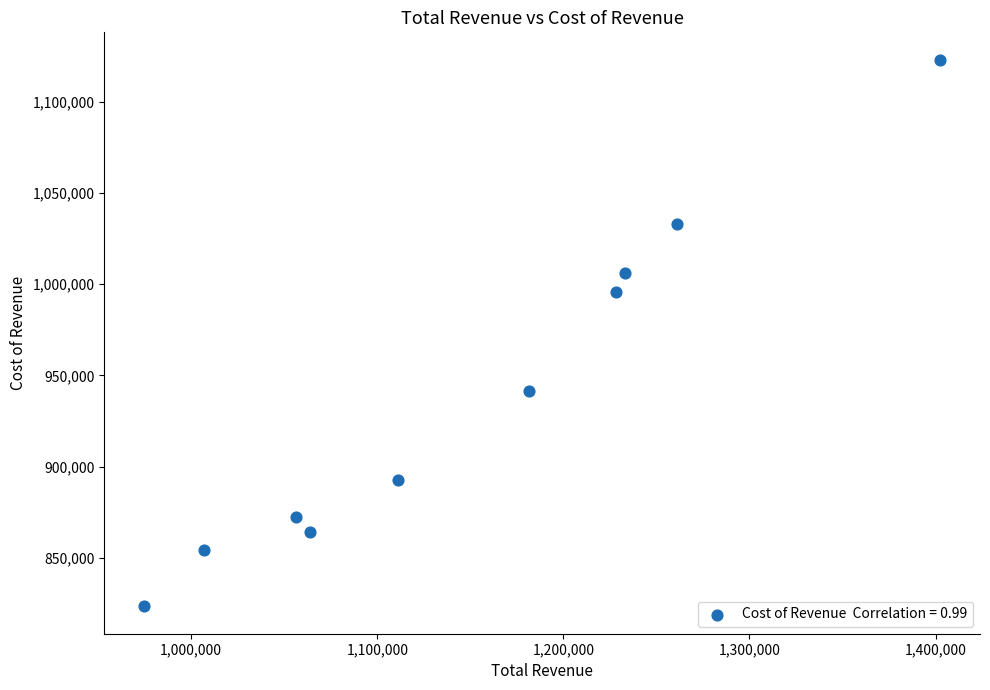

What Y value in the scatter plot is closest to 973200?

995500